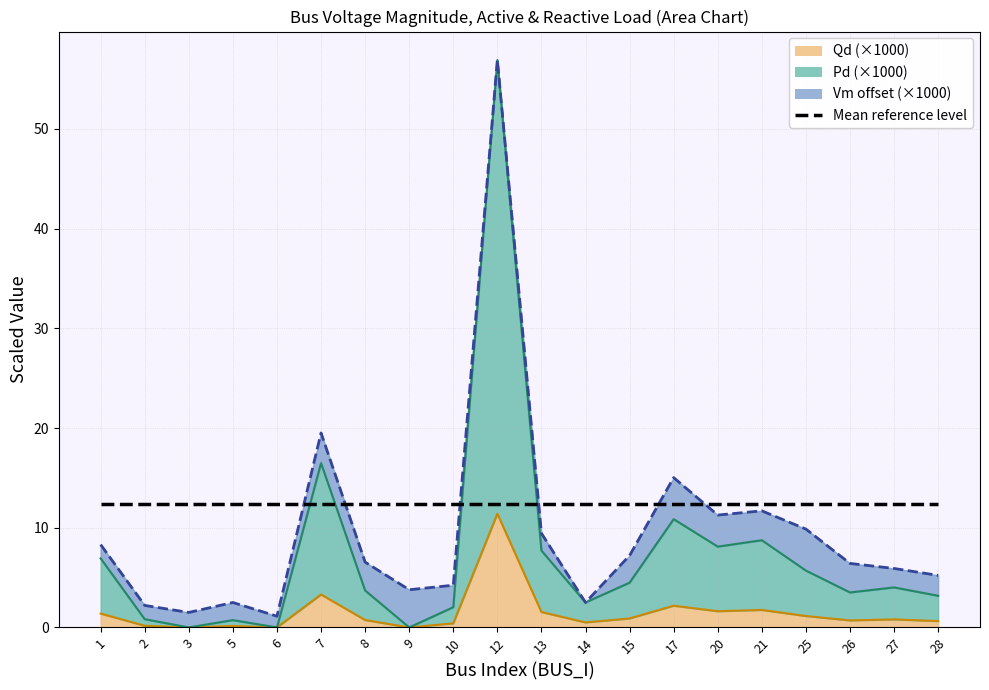

What is the value of the Pd point at the 12th from the left?

2.5